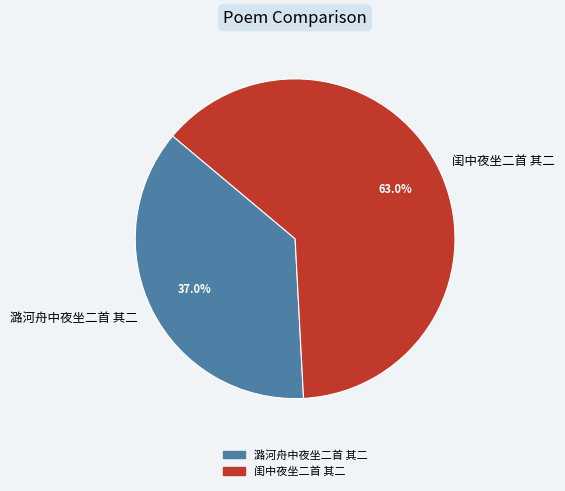

The 闺中夜坐二首 其二 slice represents 63% of the pie. True or false?

True